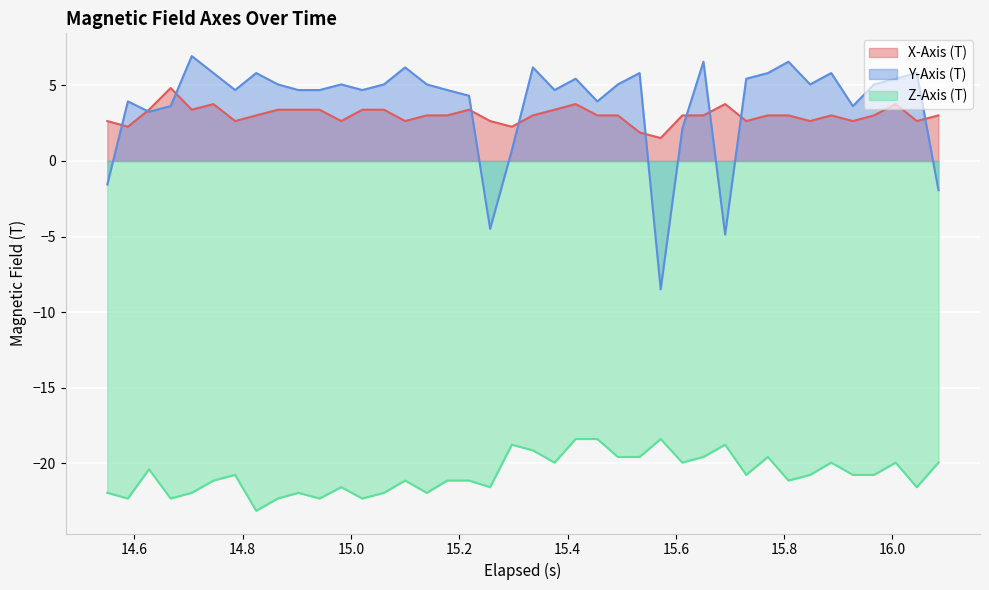

What is the sum of all Z-Axis (T) values?

-829.7